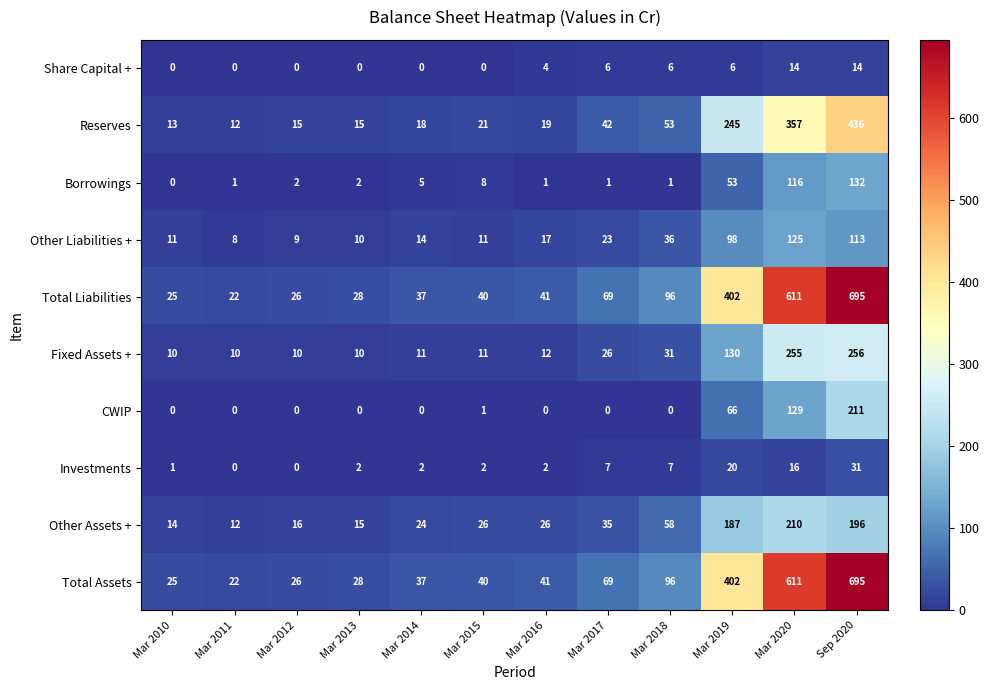

What is the difference between the highest and lowest values at Sep 2020?

681